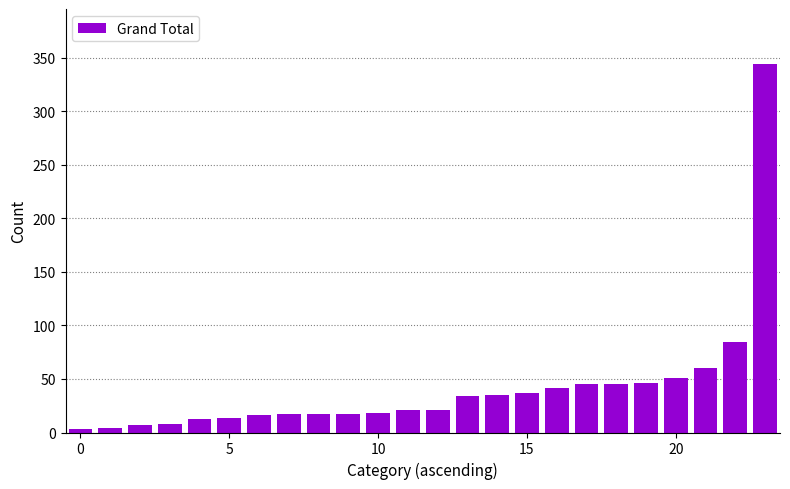

What is the difference between the maximum and minimum values?

341